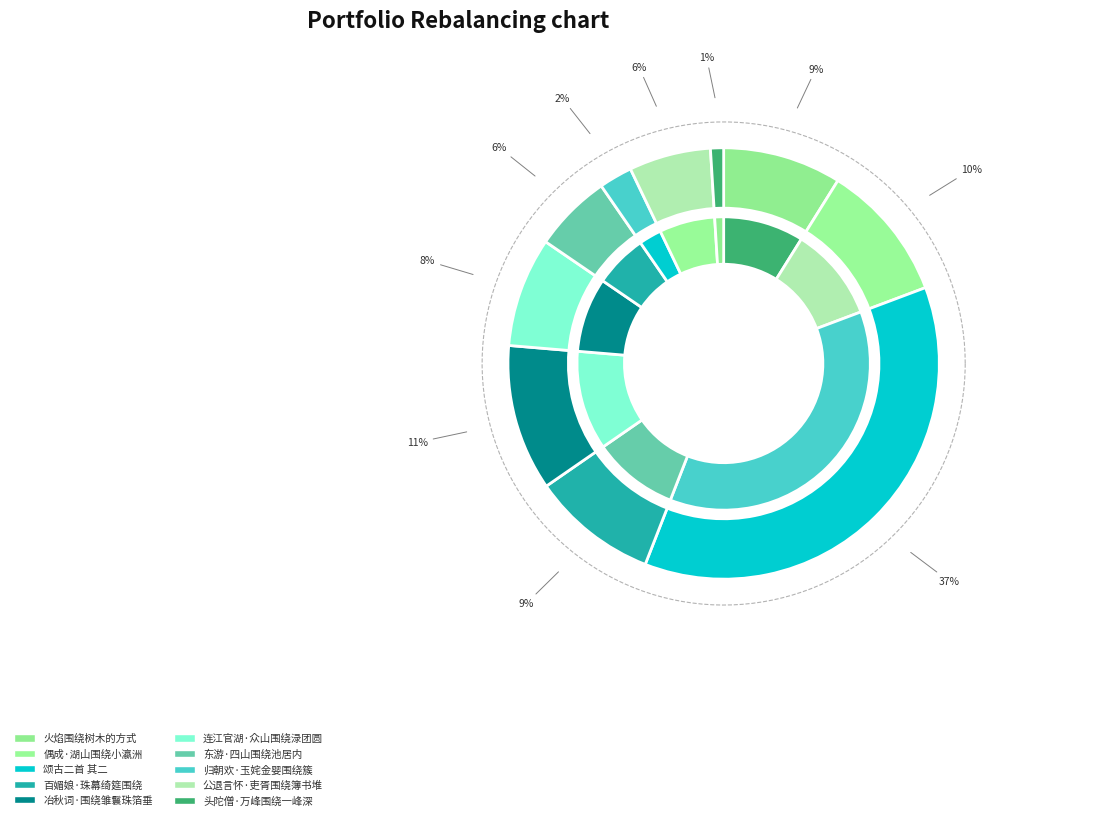

What is the change in value from 百媚娘·珠幕绮筵围绕 to 头陀僧·万峰围绕一峰深?

-245603